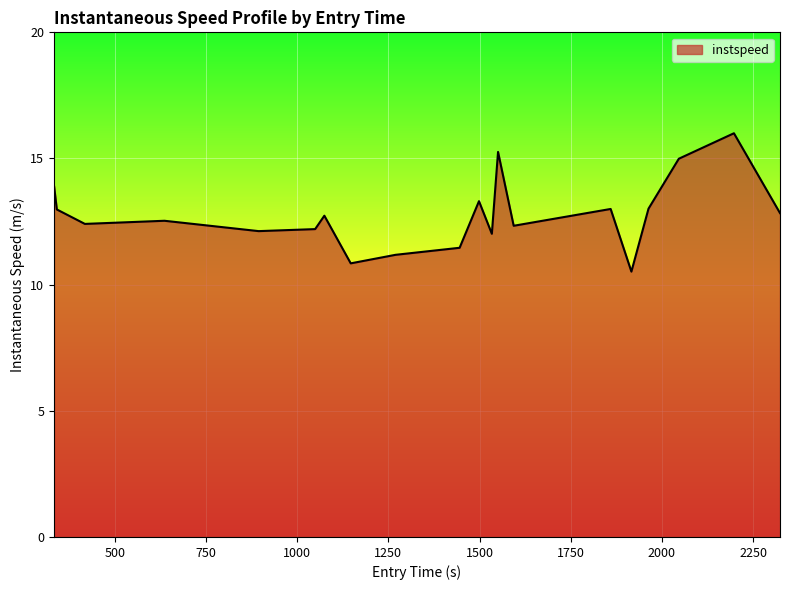

What is the minimum value shown in the chart?

10.5